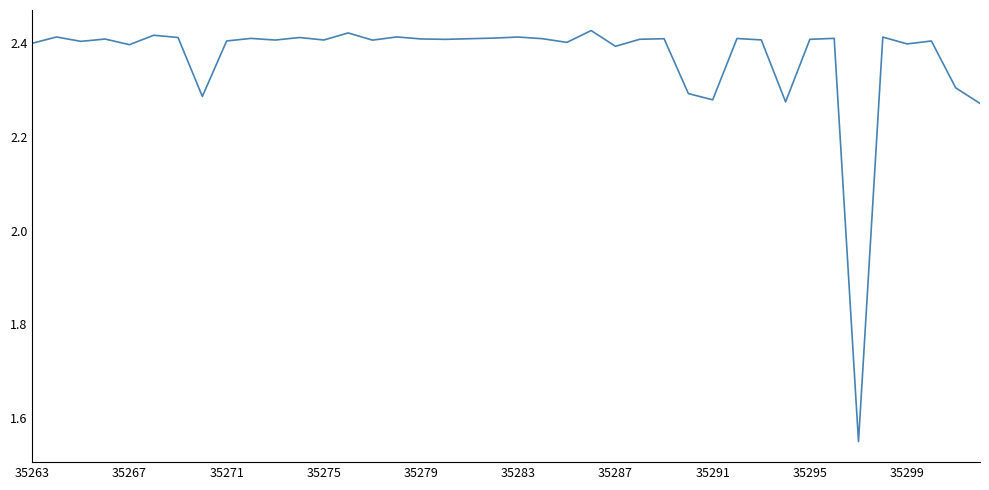

What is the difference between the maximum and minimum values?

0.9